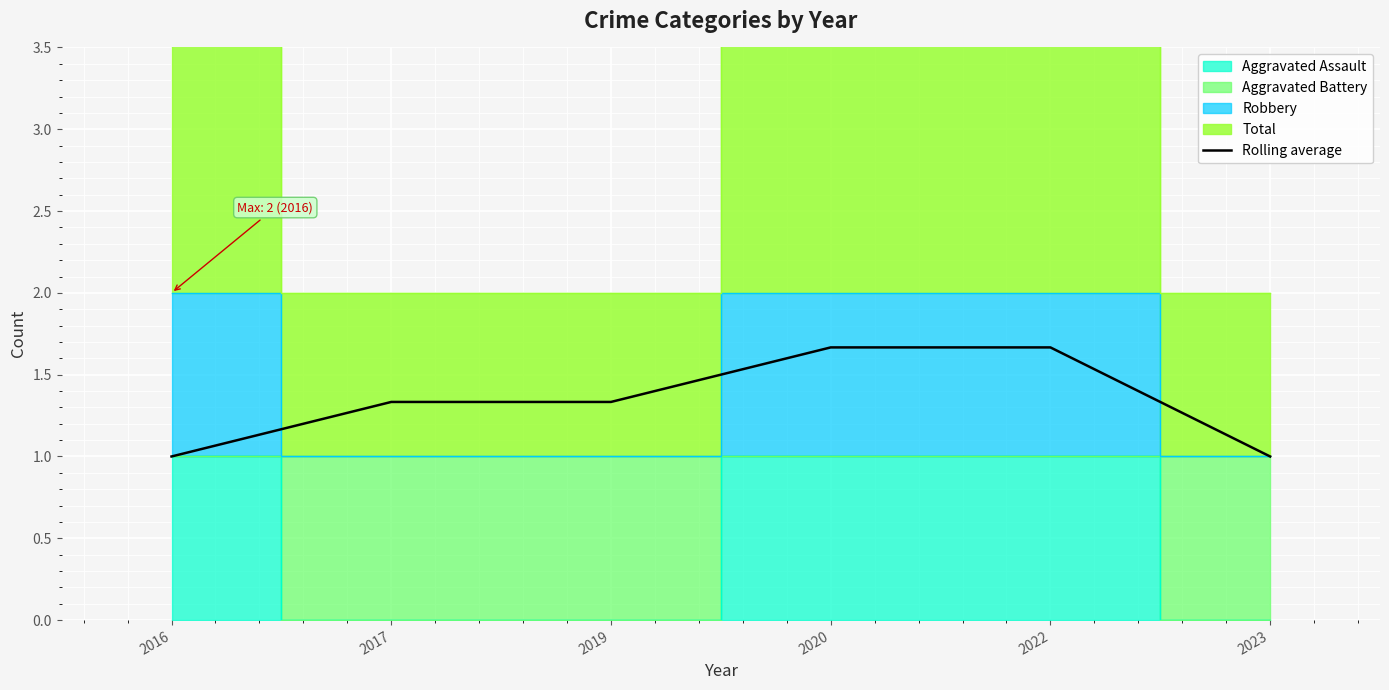

Which has a higher value, 2017 or 2019?

2017